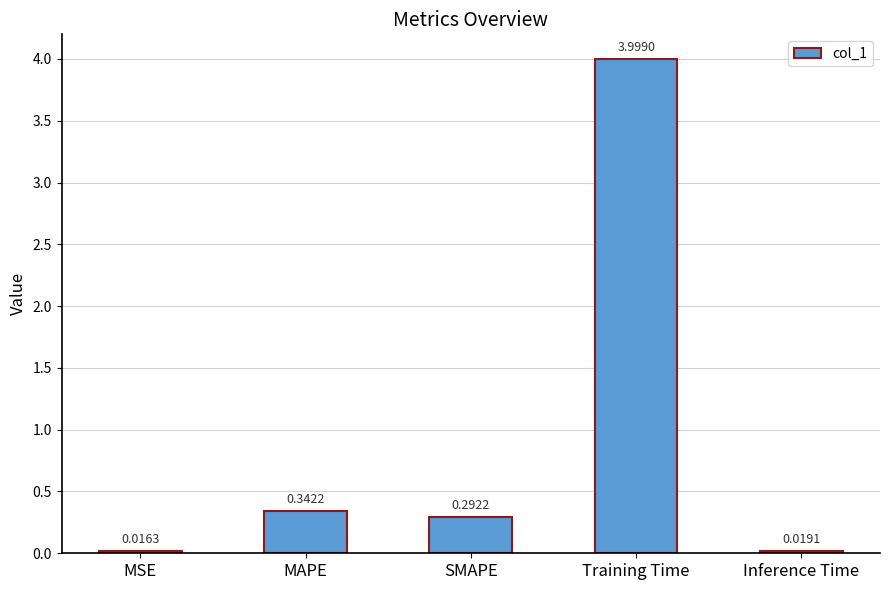

Which category has the lowest value across all series?

MSE